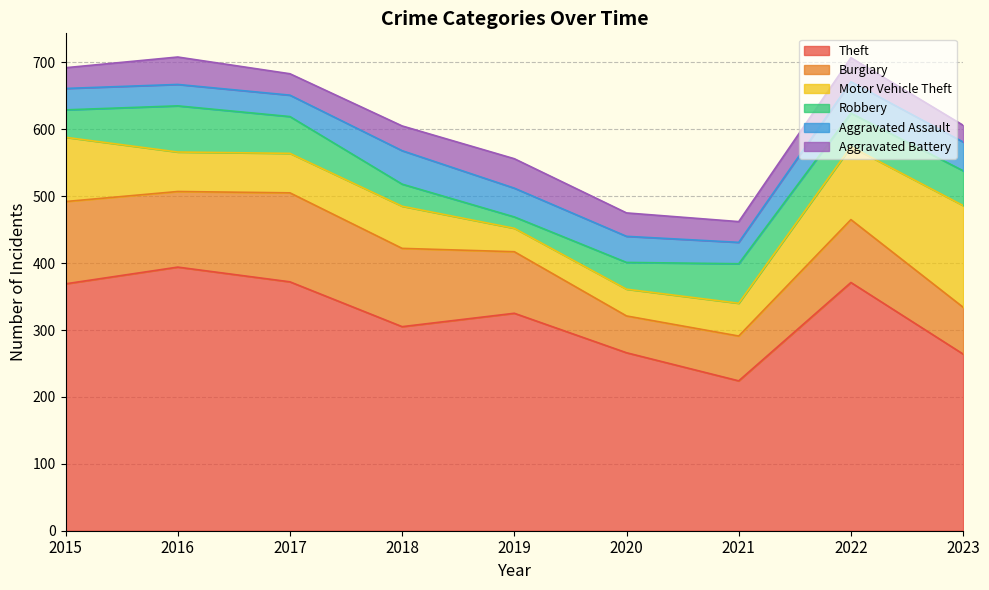

After their last crossing, which series has the higher values: Motor Vehicle Theft or Aggravated Battery?

Motor Vehicle Theft